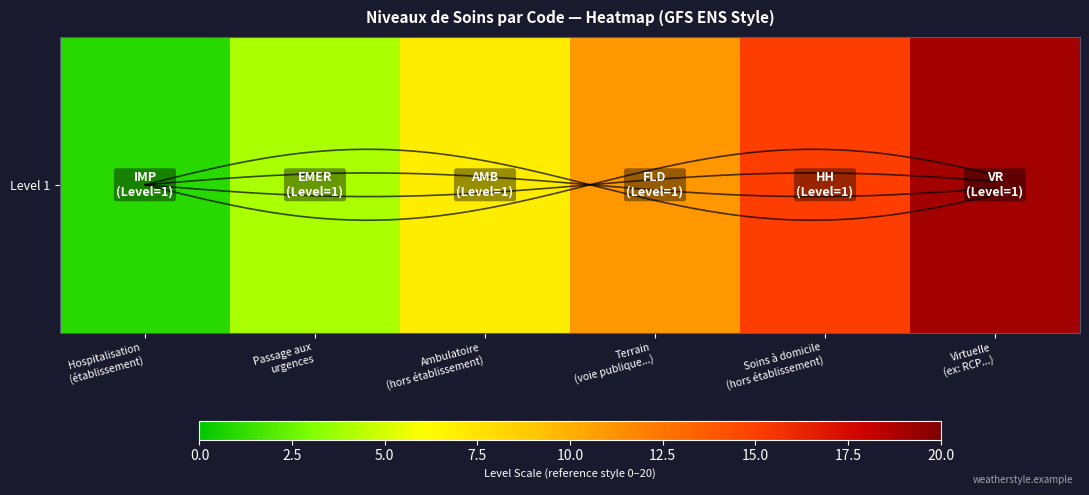

Between Passage aux
urgences and Terrain
(voie publique...), which is larger?

Terrain
(voie publique...)